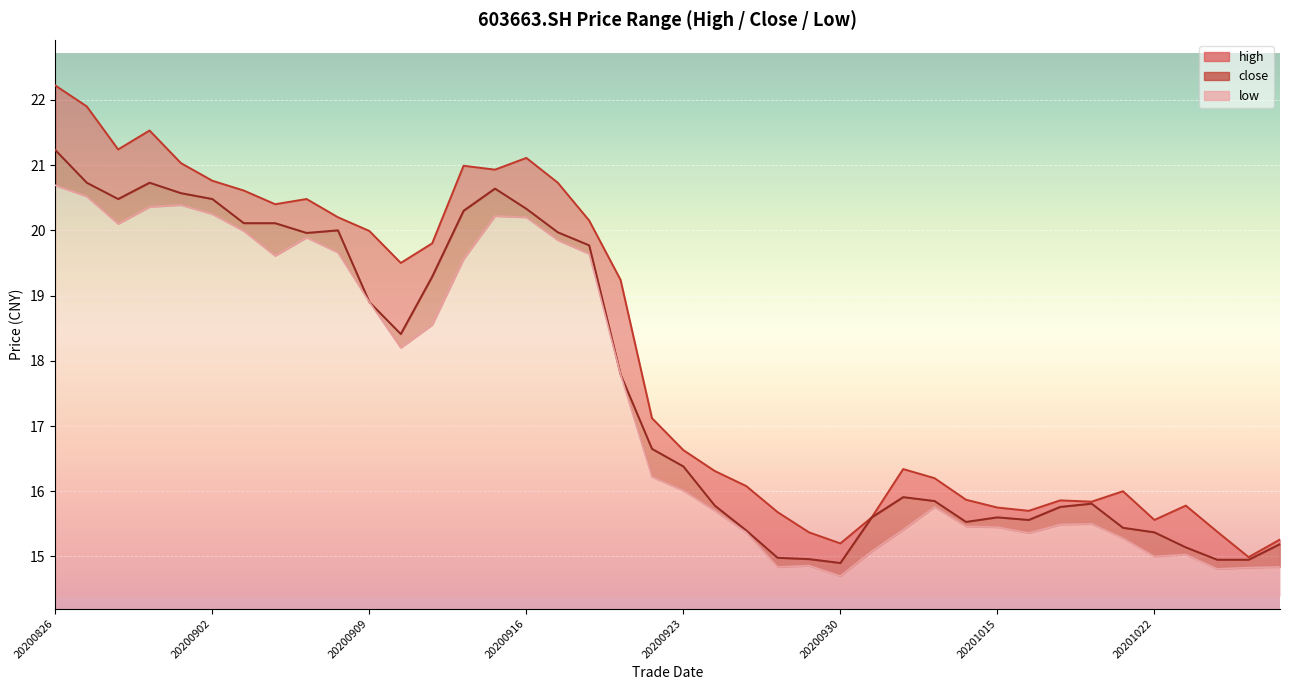

Reading left to right, list all the values displayed in this chart.

high: 20200826=22.2	20200827=21.9	20200828=21.2	20200831=21.5	20200901=21.0	20200902=20.8	20200903=20.6	20200904=20.4	20200907=20.5	20200908=20.2	20200909=20.0	20200910=19.5	20200911=19.8	20200914=21.0	20200915=20.9	20200916=21.1	20200917=20.7	20200918=20.1	20200921=19.2	20200922=17.1	20200923=16.6	20200924=16.3	20200925=16.1	20200928=15.7	20200929=15.4	20200930=15.2	20201009=15.6	20201012=16.3	20201013=16.2	20201014=15.9	20201015=15.8	20201016=15.7	20201019=15.9	20201020=15.8	20201021=16.0	20201022=15.6	20201023=15.8	20201026=15.4	20201027=15.0	20201028=15.3
close: 20200826=21.2	20200827=20.7	20200828=20.5	20200831=20.7	20200901=20.6	20200902=20.5	20200903=20.1	20200904=20.1	20200907=20.0	20200908=20.0	20200909=18.9	20200910=18.4	20200911=19.3	20200914=20.3	20200915=20.6	20200916=20.3	20200917=20.0	20200918=19.8	20200921=17.8	20200922=16.6	20200923=16.4	20200924=15.8	20200925=15.4	20200928=15.0	20200929=15.0	20200930=14.9	20201009=15.6	20201012=15.9	20201013=15.8	20201014=15.5	20201015=15.6	20201016=15.6	20201019=15.8	20201020=15.8	20201021=15.4	20201022=15.4	20201023=15.1	20201026=14.9	20201027=14.9	20201028=15.2
low: 20200826=20.7	20200827=20.5	20200828=20.1	20200831=20.4	20200901=20.4	20200902=20.2	20200903=20.0	20200904=19.6	20200907=19.9	20200908=19.7	20200909=18.9	20200910=18.2	20200911=18.6	20200914=19.6	20200915=20.2	20200916=20.2	20200917=19.9	20200918=19.6	20200921=17.8	20200922=16.2	20200923=16.0	20200924=15.7	20200925=15.4	20200928=14.8	20200929=14.9	20200930=14.7	20201009=15.1	20201012=15.4	20201013=15.8	20201014=15.5	20201015=15.4	20201016=15.4	20201019=15.5	20201020=15.5	20201021=15.3	20201022=15.0	20201023=15.0	20201026=14.8	20201027=14.8	20201028=14.8